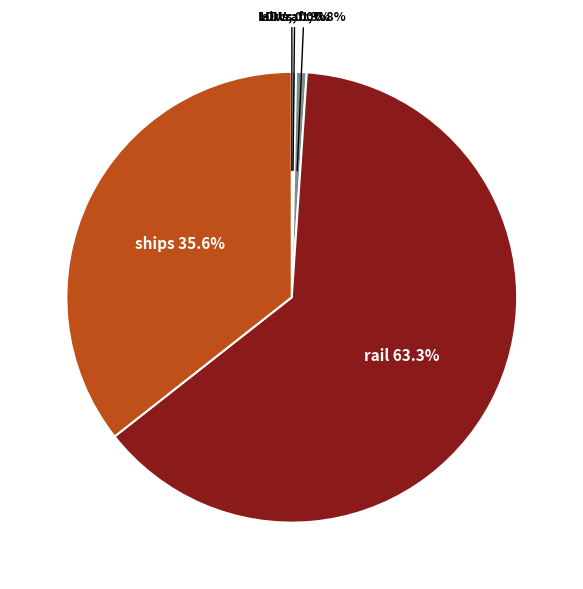

Is there a majority slice in this chart?

Yes